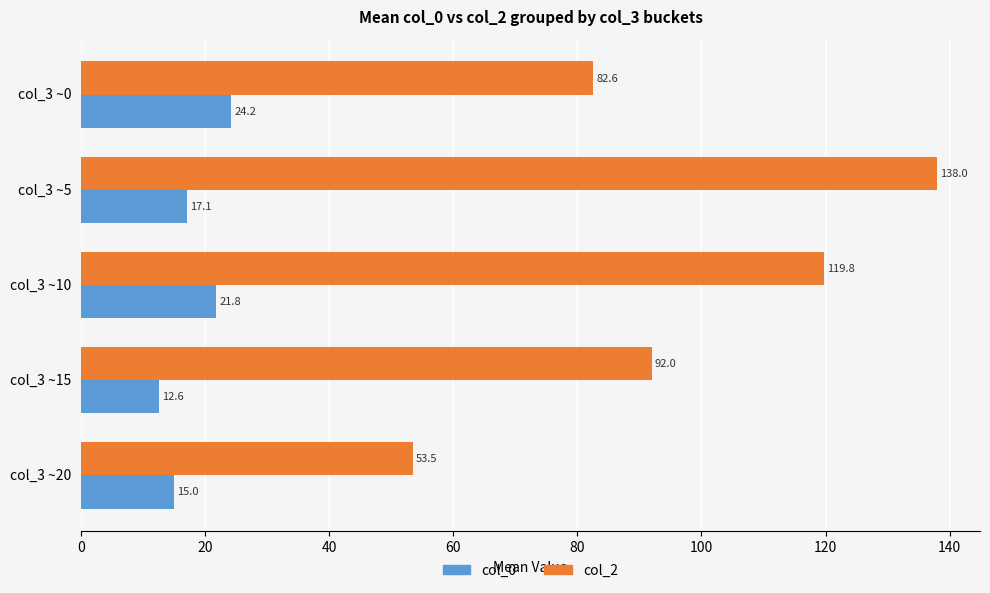

What are all the series names shown in the legend?

col_0, col_2